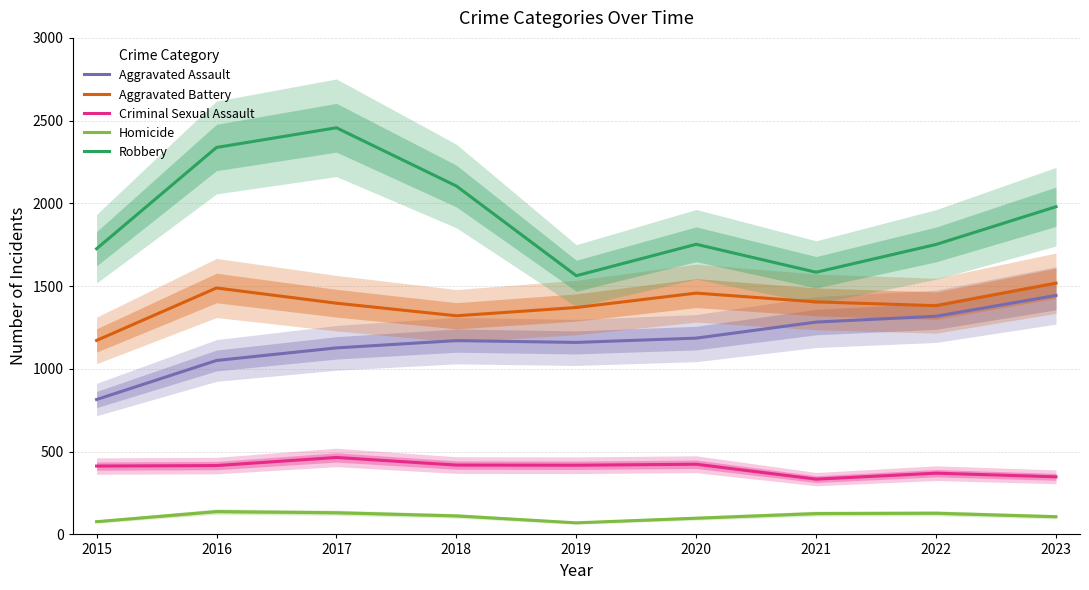

True or false: Aggravated Assault and Aggravated Battery cross at least once.

False